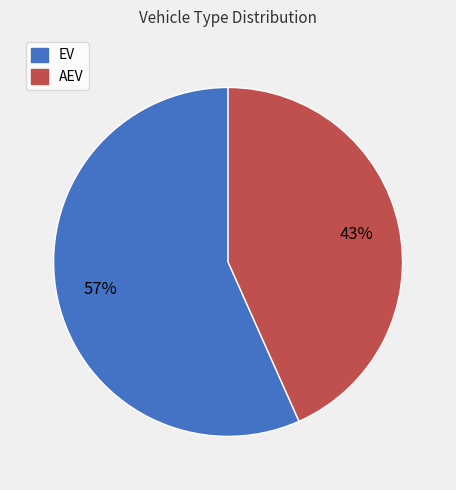

What is the largest slice in the pie chart?

EV